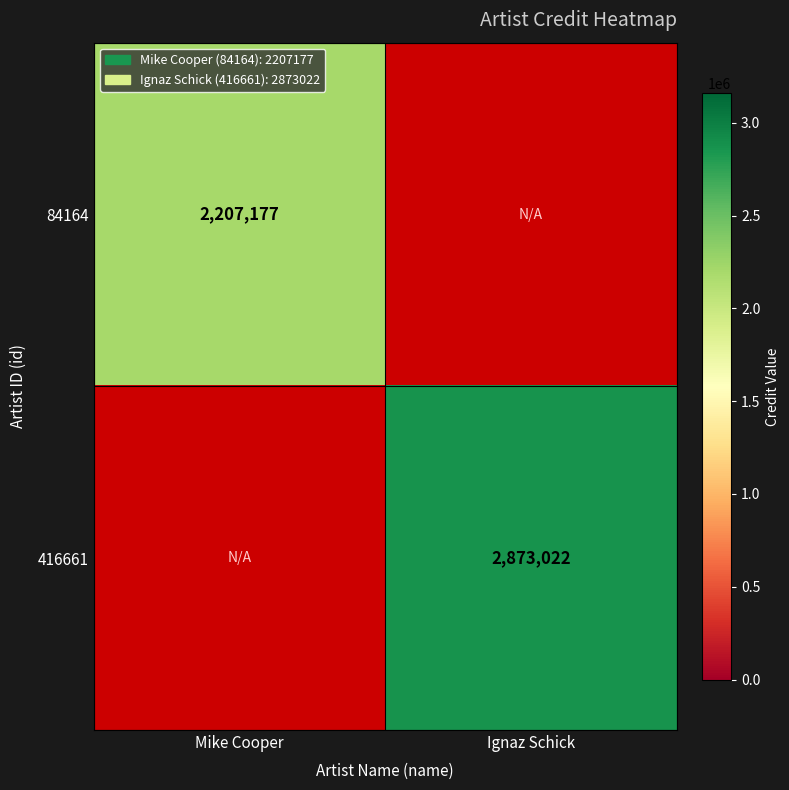

True or false: 84164 has a value of 2207177 at Mike Cooper.

True